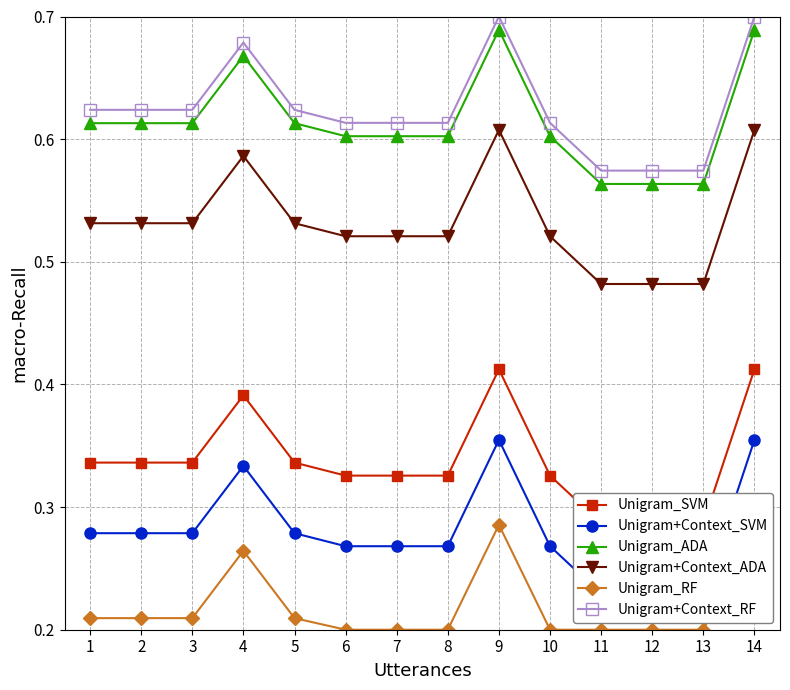

What is the total value across all series at 6?

2.5